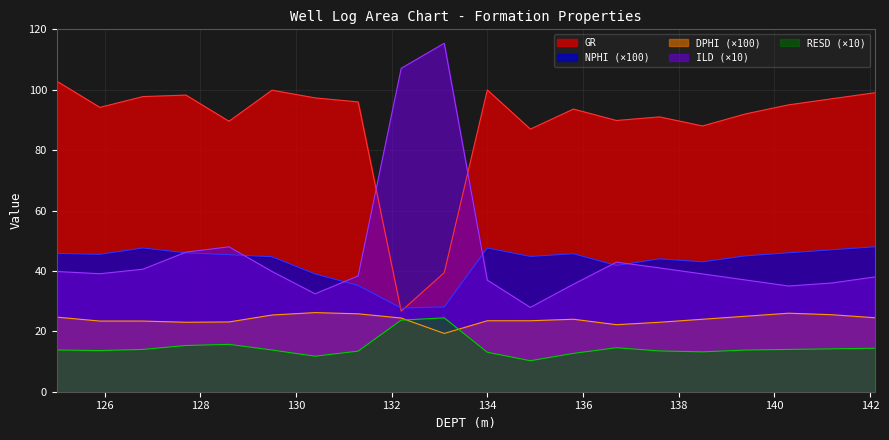

True or false: NPHI and ILD intersect in this chart.

True